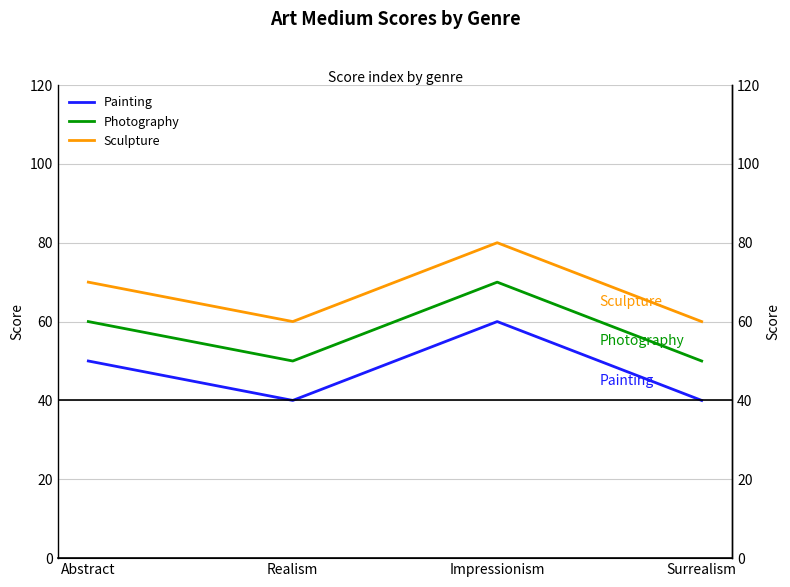

How many data points in Painting are above 50?

1